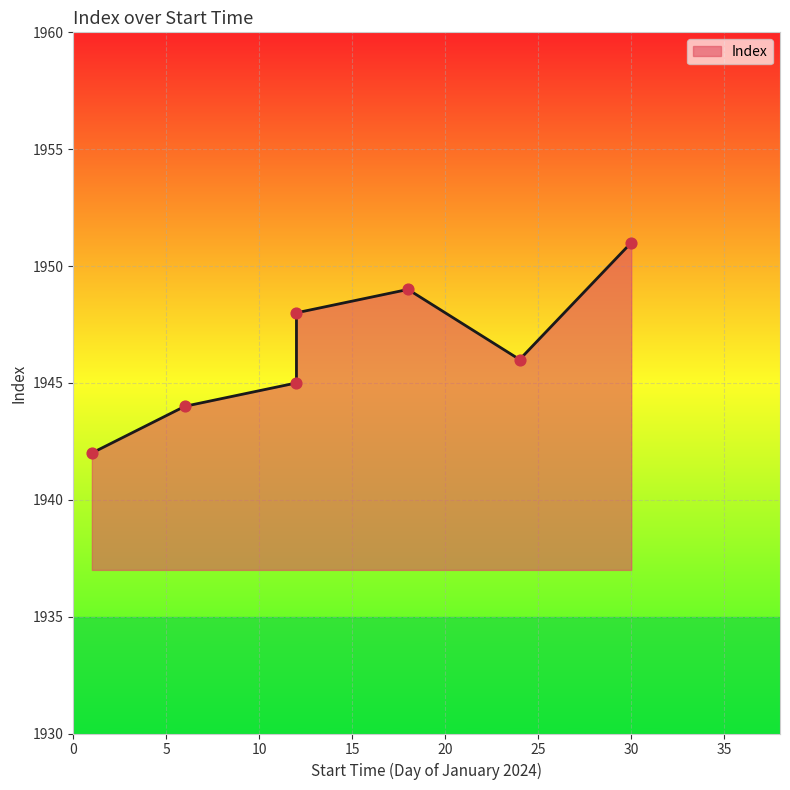

Between 2024-01-30 and 2024-01-12, which is larger?

2024-01-30